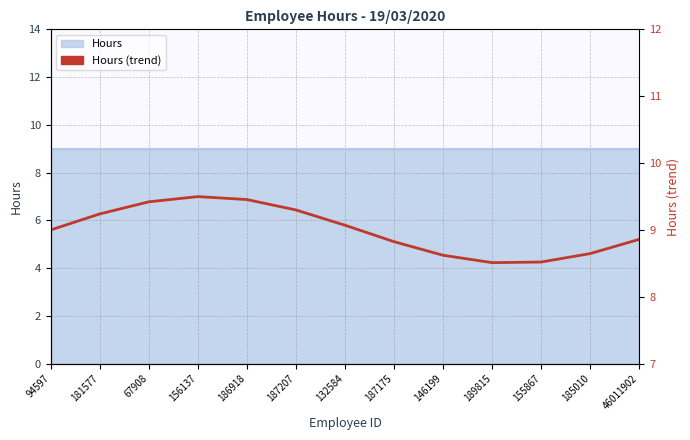

Which has a higher value, 94597 or 155867?

94597